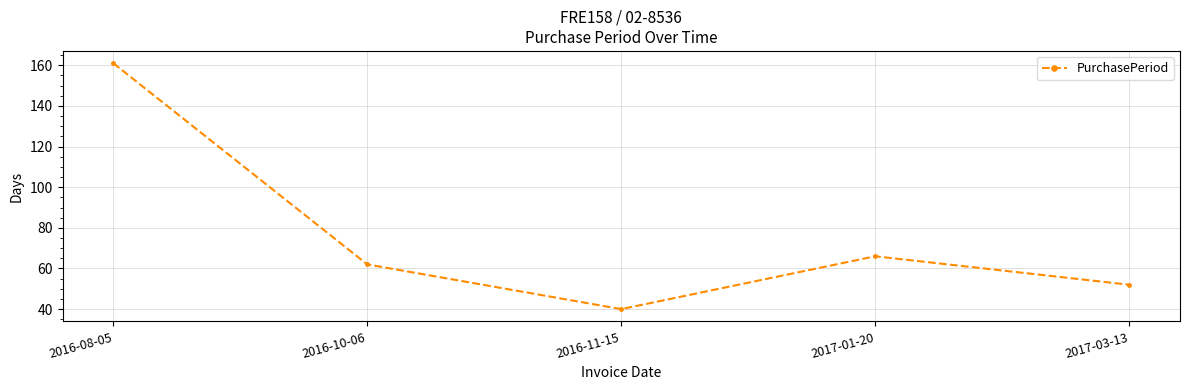

At which label is the value closest to 100?

2017-01-20